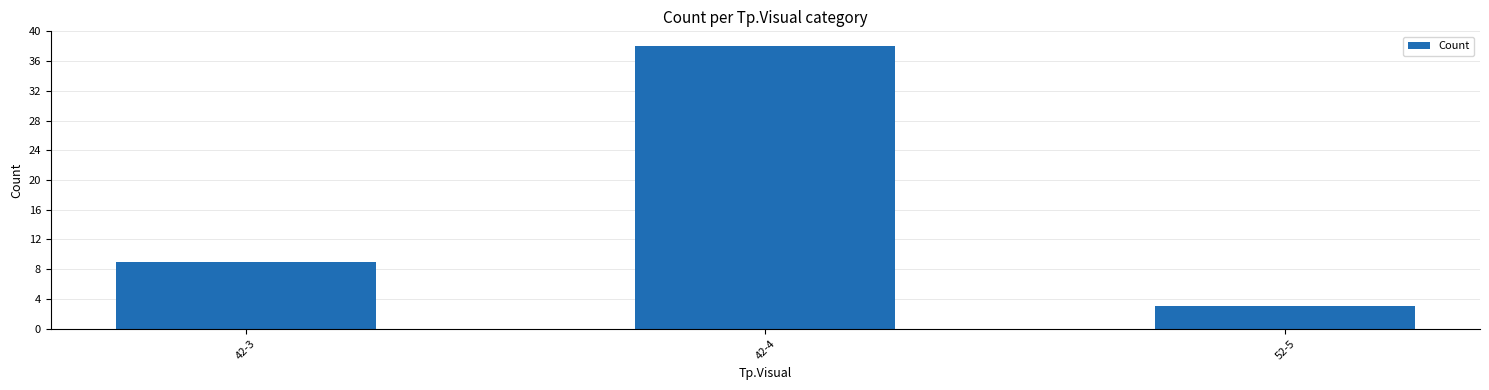

What is the label of the 1st bar from the right?

52-5